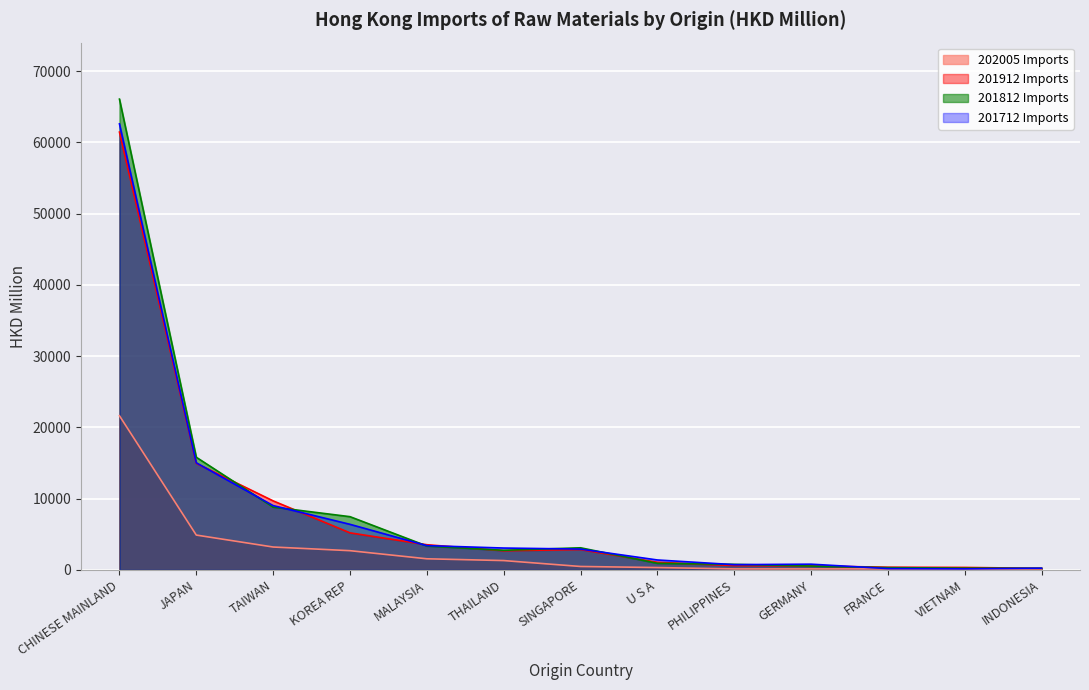

Which series changed the most between JAPAN and KOREA REP?

201912 Imports